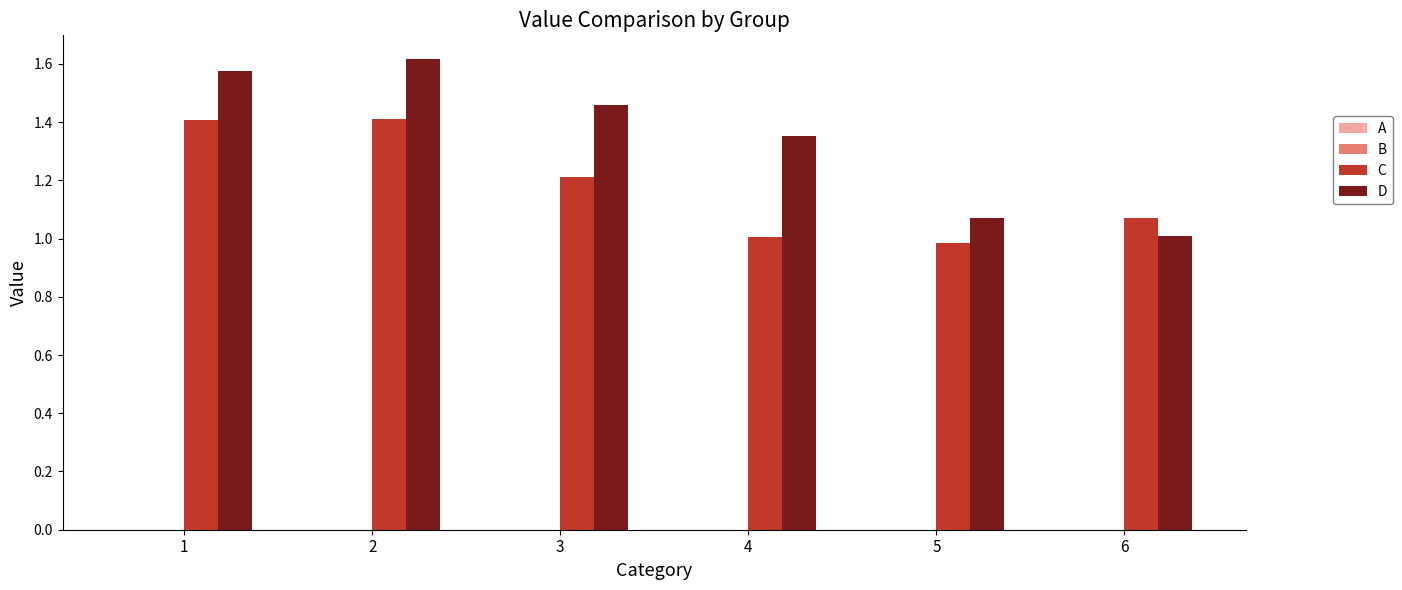

At 1, list the series in order from largest to smallest.

D, C